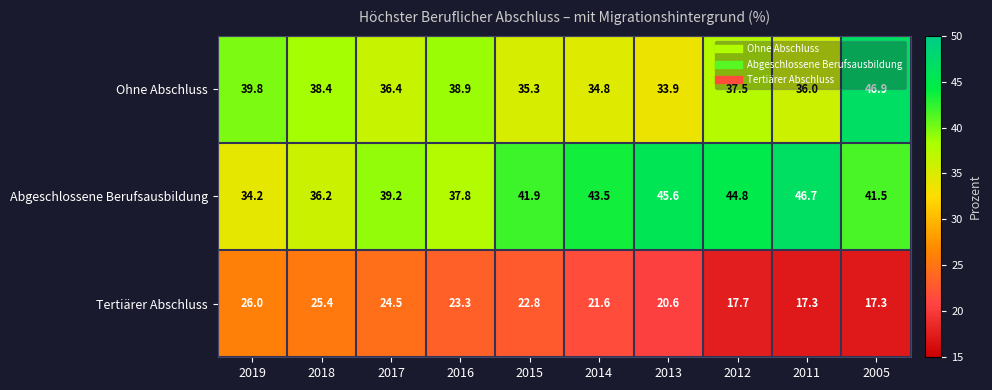

The value of Tertiärer Abschluss at 2018 is 25.4. True or false?

True